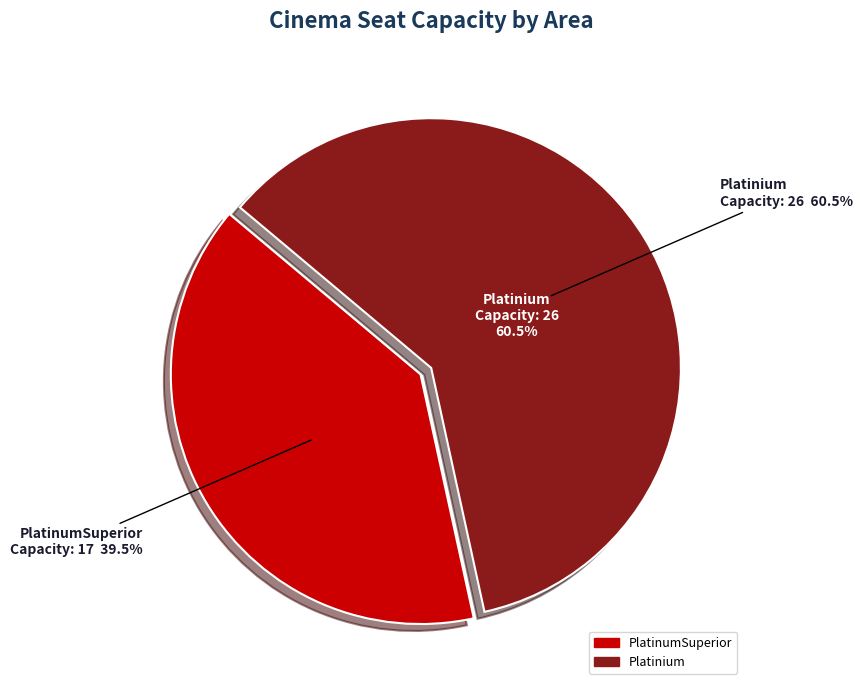

To the nearest percent, what is the average slice percentage?

50%